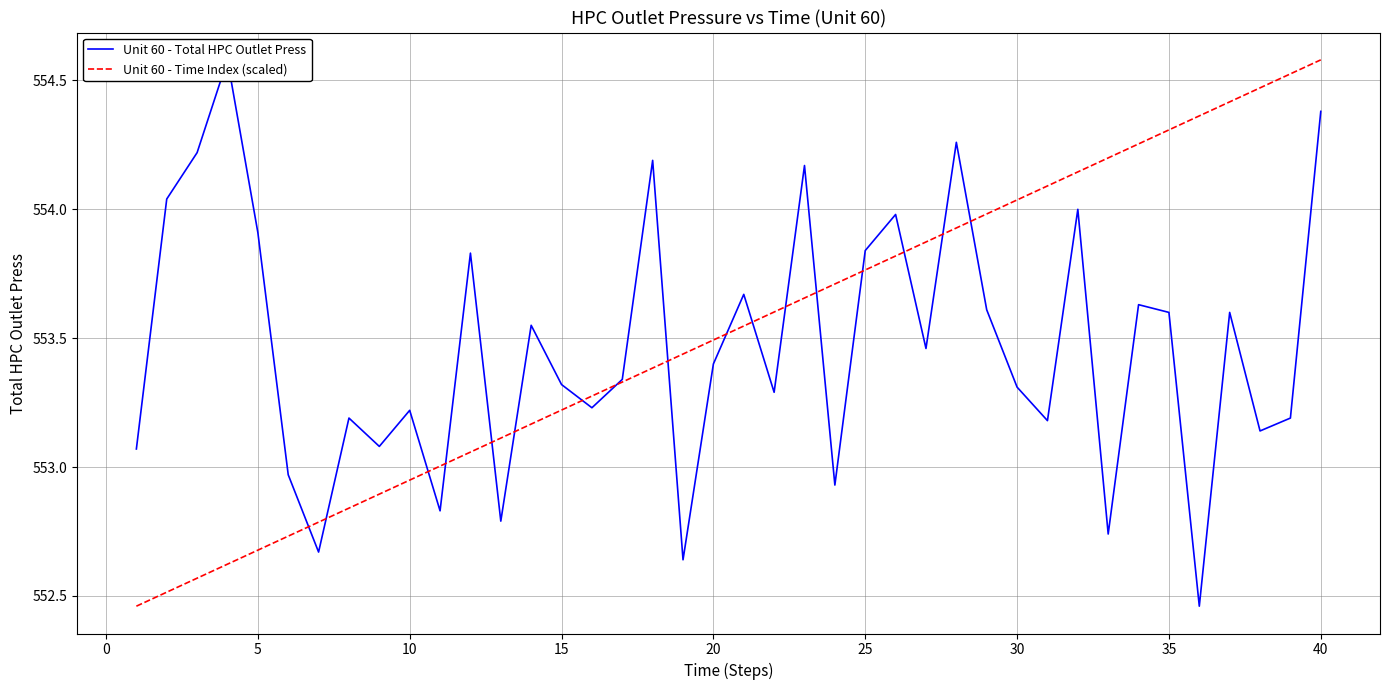

True or false: Unit 60 - Time Index (scaled) has a value of 151.0 at 30.

False